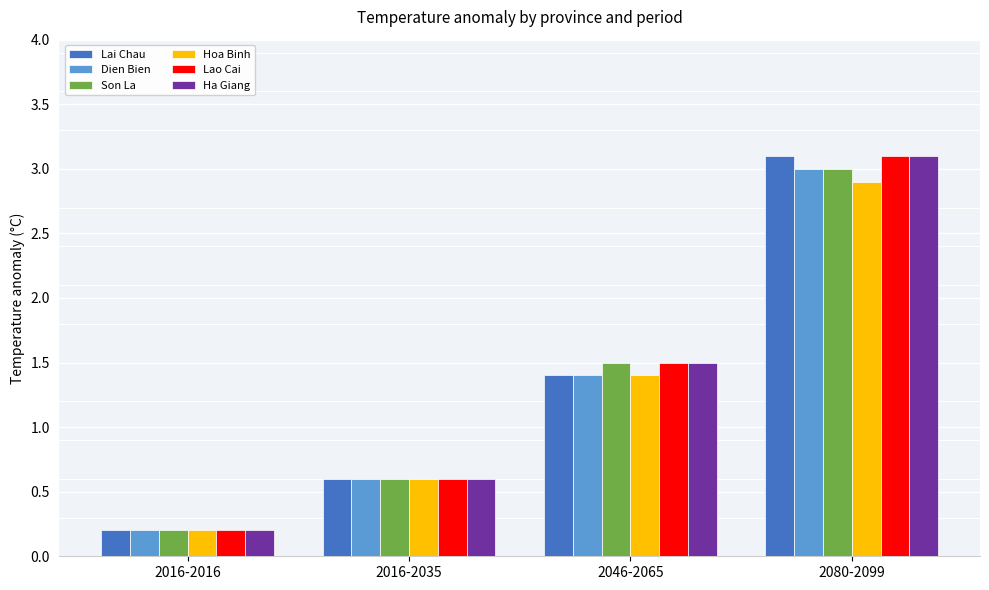

Rank the categories by Ha Giang value from lowest to highest.

2016-2016, 2016-2035, 2046-2065, 2080-2099